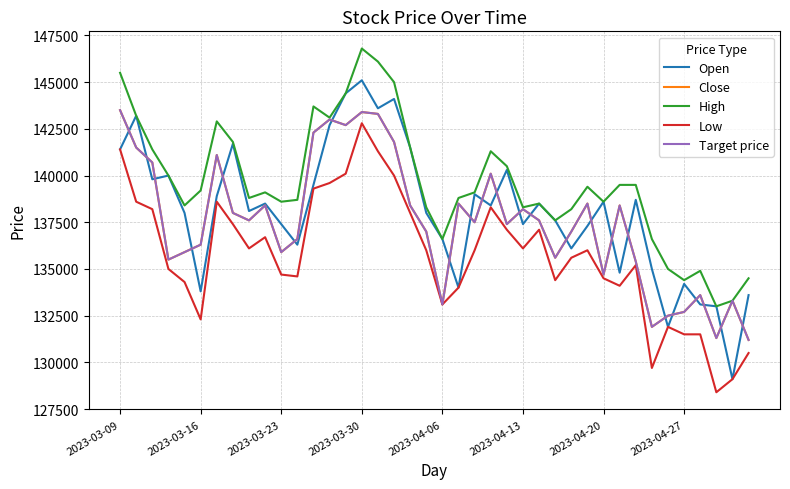

Rank the categories by Target price value from highest to lowest.

2023-03-09, 15, 16, 13, 14, 12, 17, 2023-03-16, 2023-04-20, 2023-03-23, 23, 21, 29, 9, 18, 31, 25, 2023-04-27, 8, 26, 22, 24, 19, 28, 11, 2023-04-13, 2023-04-06, 10, 27, 2023-03-30, 32, 30, 36, 38, 20, 35, 34, 33, 37, 39